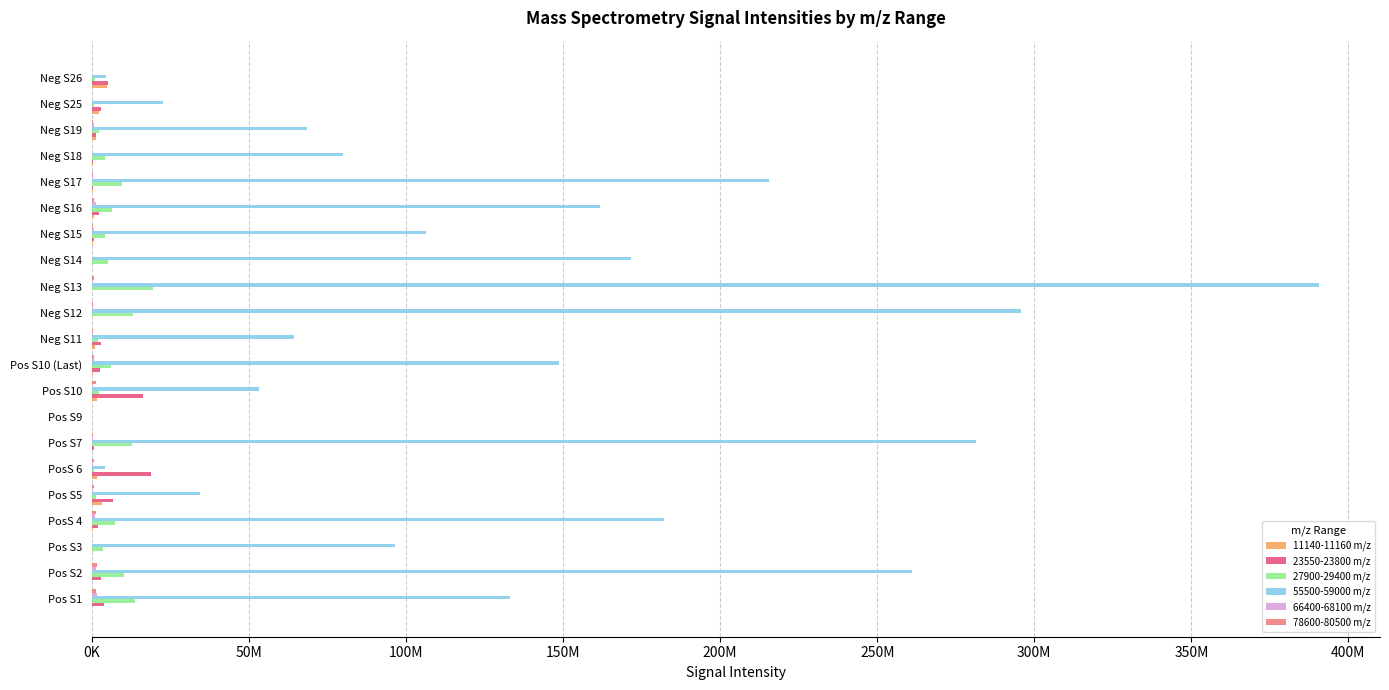

How many data points does each series have?

21